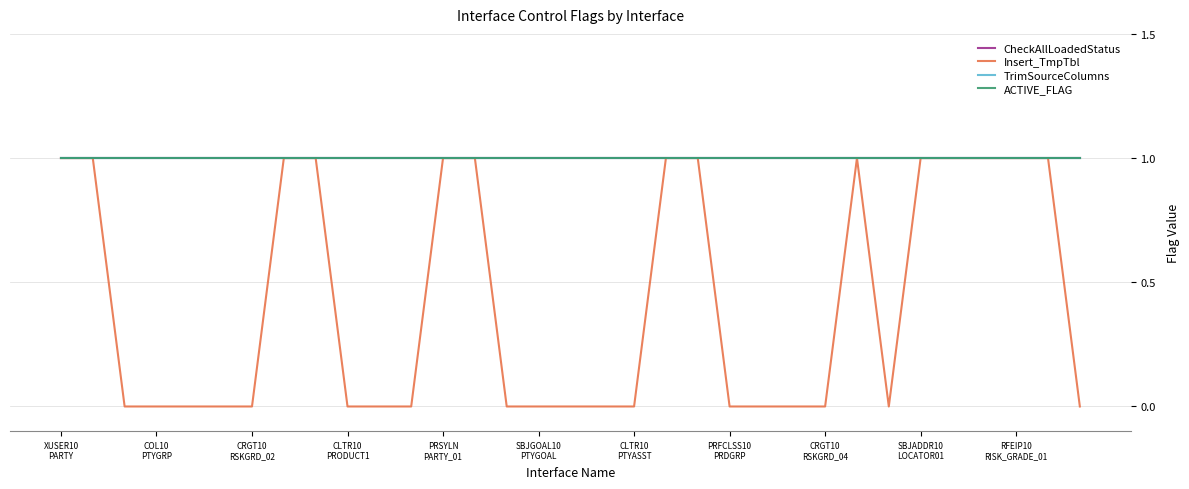

Is this an area chart (filled region under the line)?

No